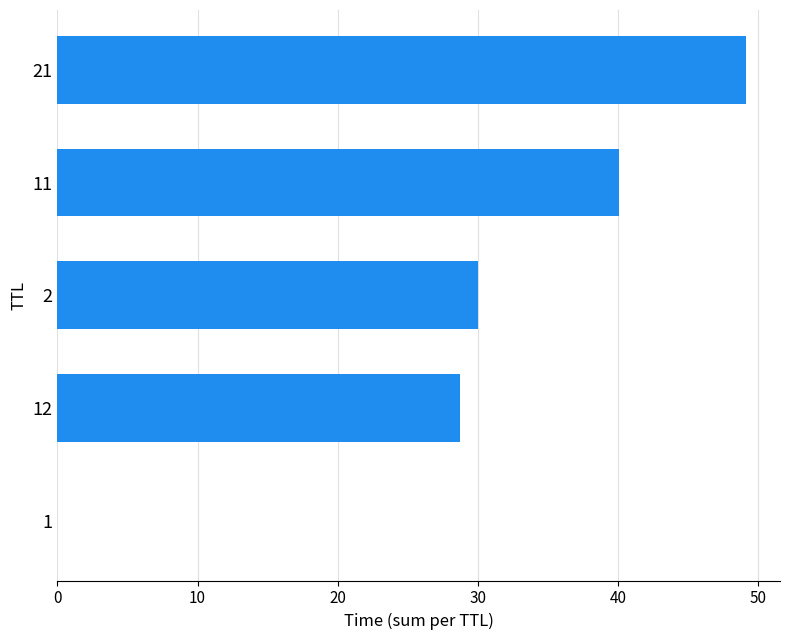

The value at 12 is 28.7. True or false?

True